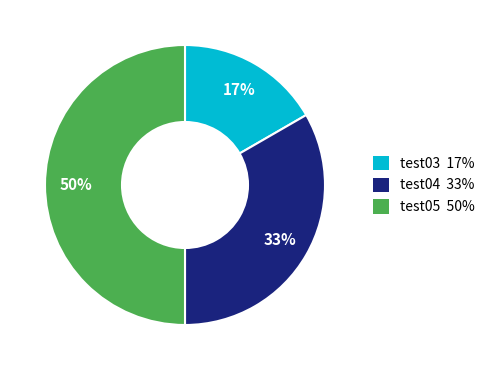

Does test04 represent more than half of the total?

No